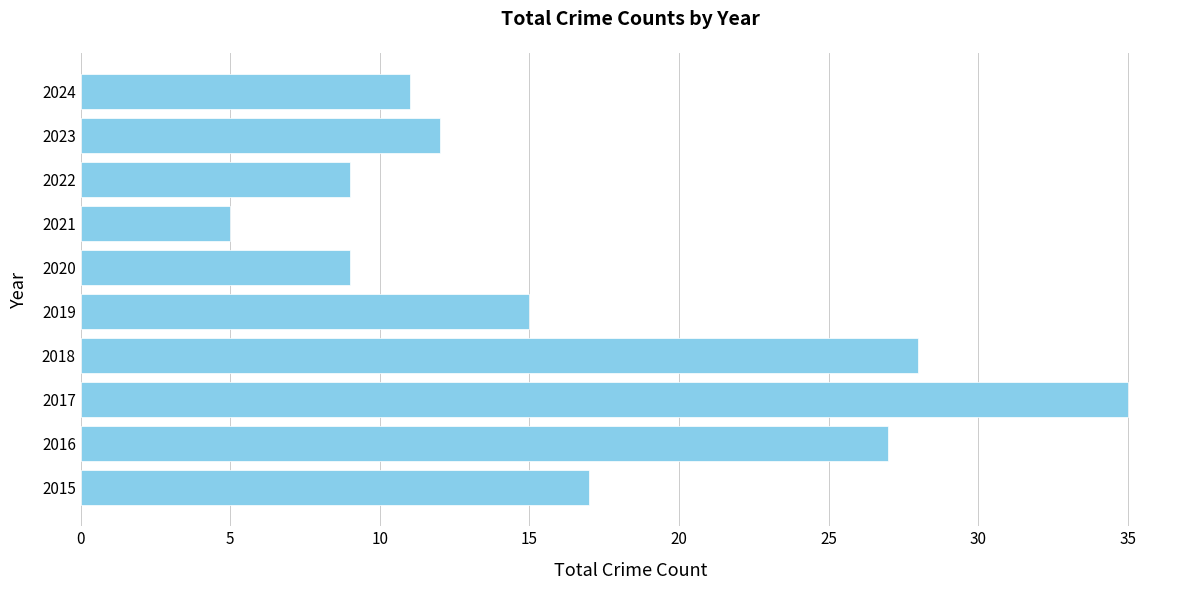

The chart shows a value of 12 at 2023. True or false?

True